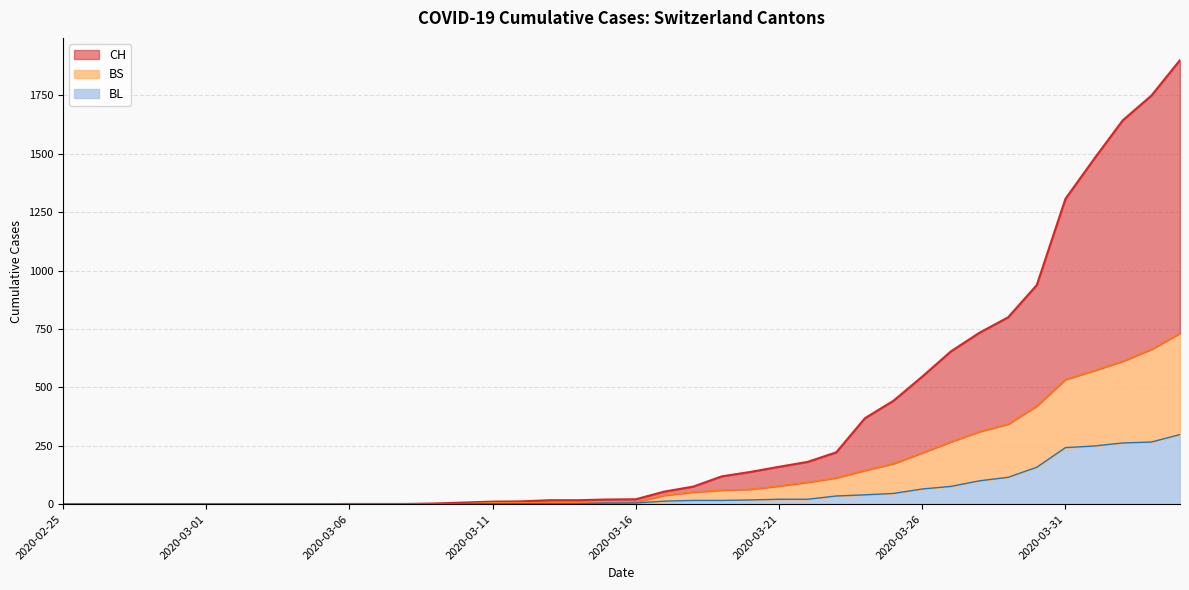

What is the sum of the BS values at 2020-03-17 and 2020-04-03?

701